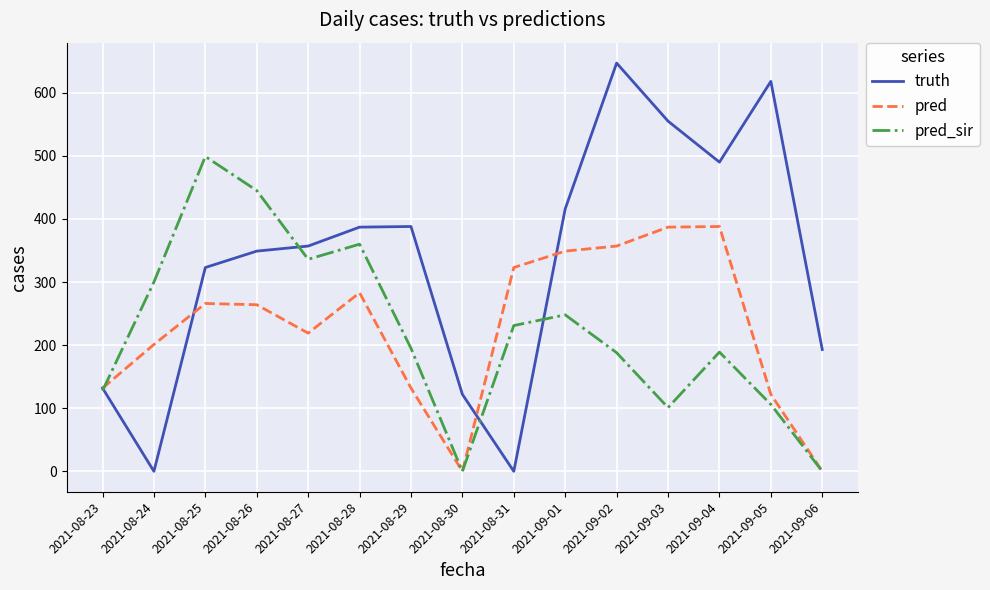

What is the sum of the pred_sir values at 2021-08-25 and 2021-08-26?

944.0